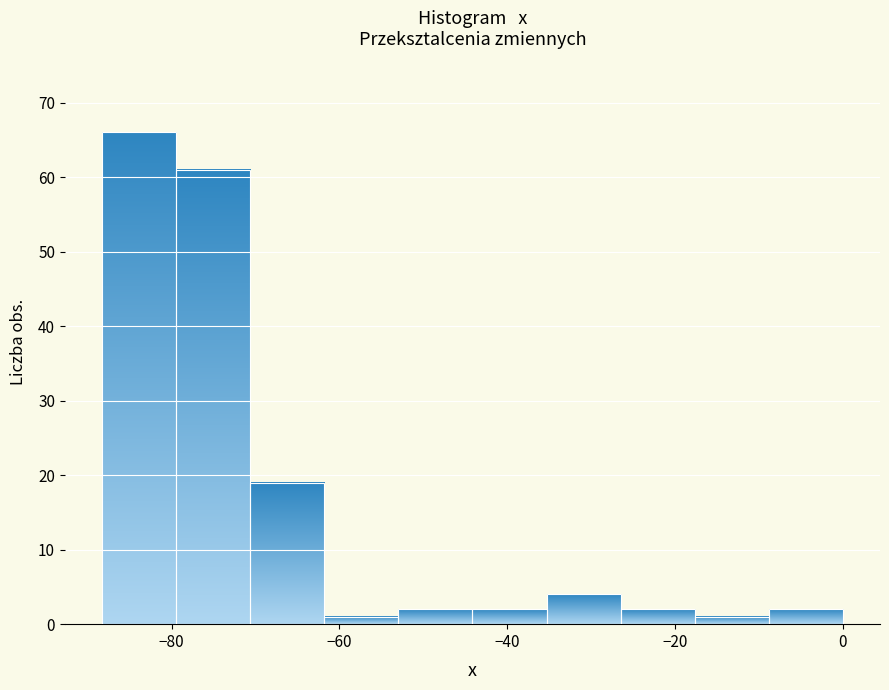

Reading left to right, transcribe this chart: for each bar, give the range it covers on the x-axis and its height. Neither the bar edges nor the heights are printed on the chart, so give them approximately, as read against the axes.

-88 to -80: 66
-80 to -70: 61
-70 to -62: 19
-62 to -52: 1
-52 to -44: 2
-44 to -36: 2
-36 to -26: 4
-26 to -18: 2
-18 to -8: 1
-8 to 0: 2